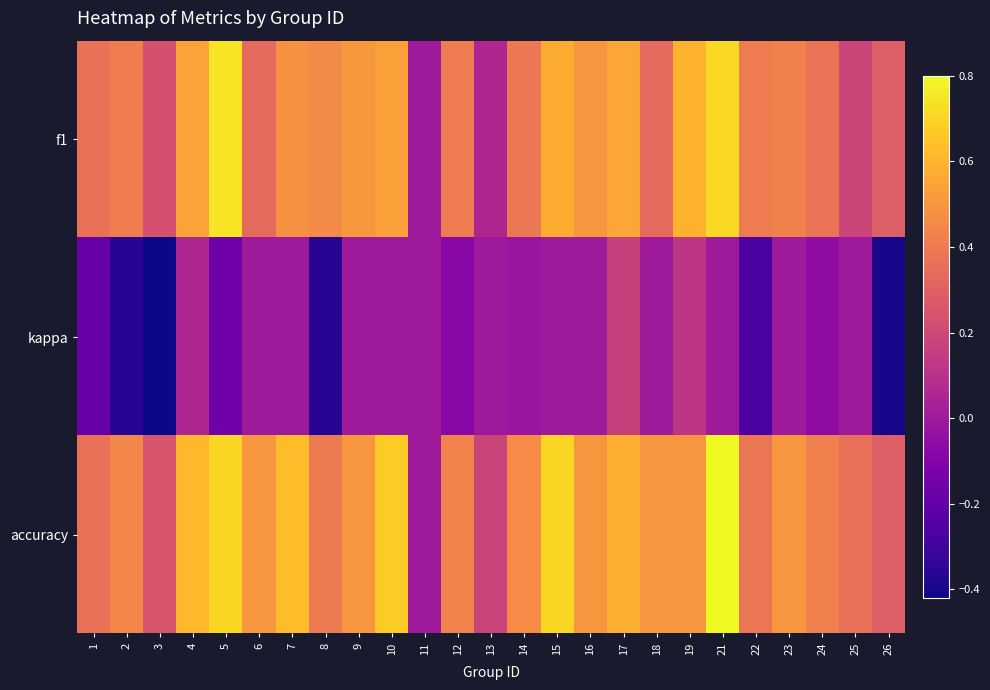

Reading left to right, what are all the values shown in this chart?

f1: 1=0.4	2=0.4	3=0.2	4=0.5	5=0.7	6=0.3	7=0.5	8=0.5	9=0.5	10=0.5	11=0.0	12=0.4	13=0.1	14=0.4	15=0.6	16=0.5	17=0.6	18=0.3	19=0.6	21=0.7	22=0.4	23=0.4	24=0.4	25=0.2	26=0.3
kappa: 1=-0.2	2=-0.4	3=-0.4	4=0.1	5=-0.2	6=0.0	7=0.0	8=-0.4	9=0.0	10=0.0	11=0.0	12=-0.1	13=0.0	14=-0.0	15=0.0	16=0.0	17=0.2	18=0.0	19=0.1	21=0.0	22=-0.3	23=0.0	24=-0.1	25=0.0	26=-0.4
accuracy: 1=0.4	2=0.4	3=0.2	4=0.6	5=0.7	6=0.5	7=0.6	8=0.4	9=0.5	10=0.7	11=0.0	12=0.4	13=0.2	14=0.5	15=0.7	16=0.5	17=0.6	18=0.5	19=0.5	21=0.8	22=0.4	23=0.5	24=0.4	25=0.4	26=0.3